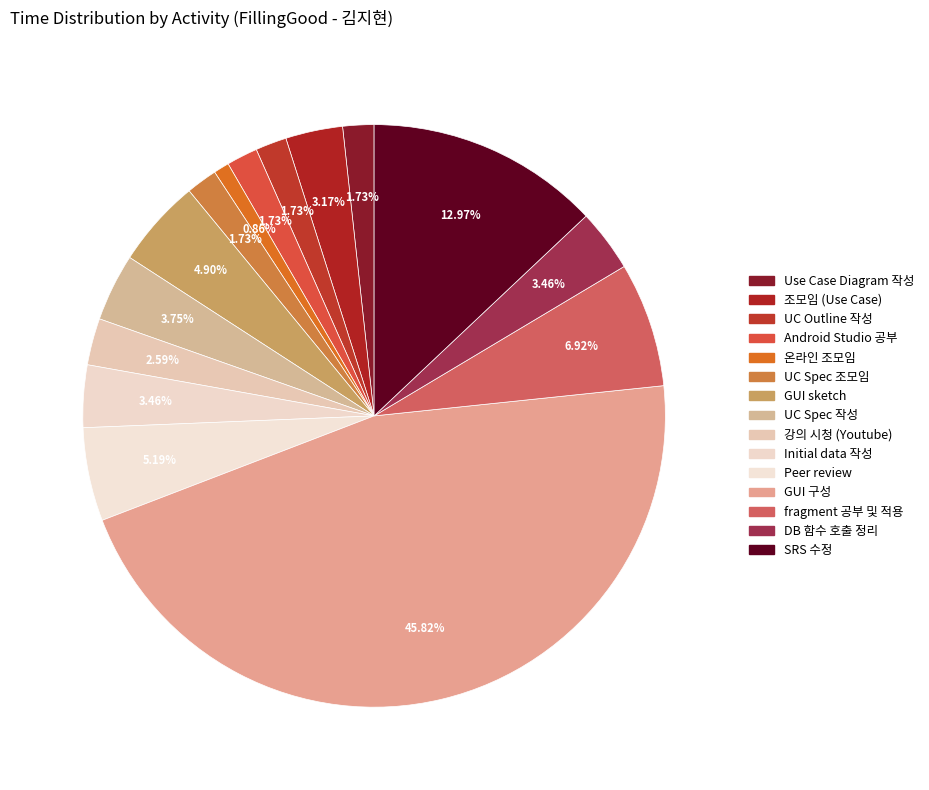

The GUI 구성 slice represents 40% of the pie. True or false?

False